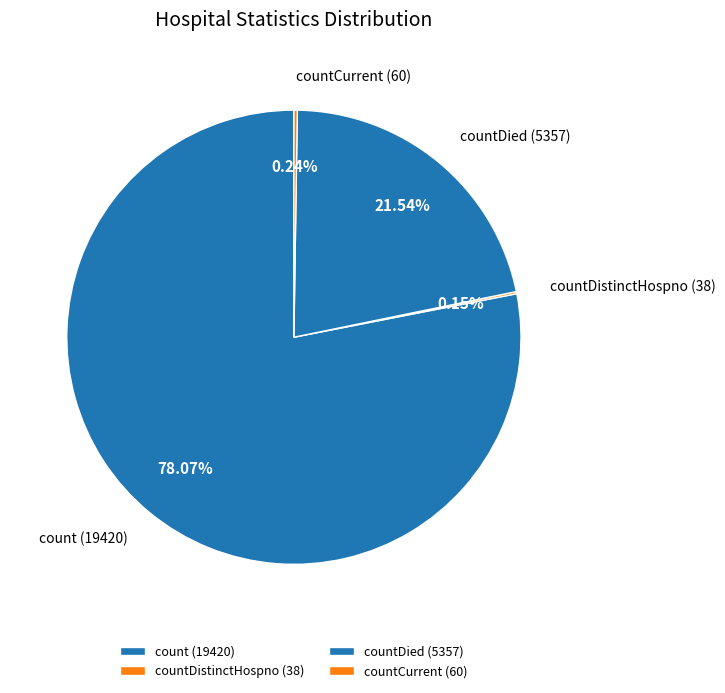

Is there any slice that represents more than half of the pie?

Yes